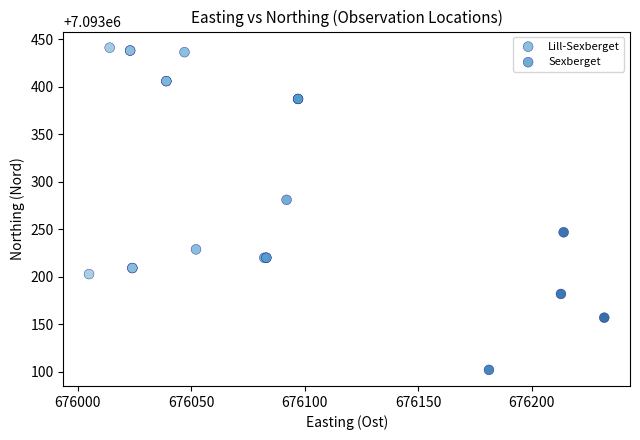

Which series has the largest Y range (max minus min)?

Sexberget